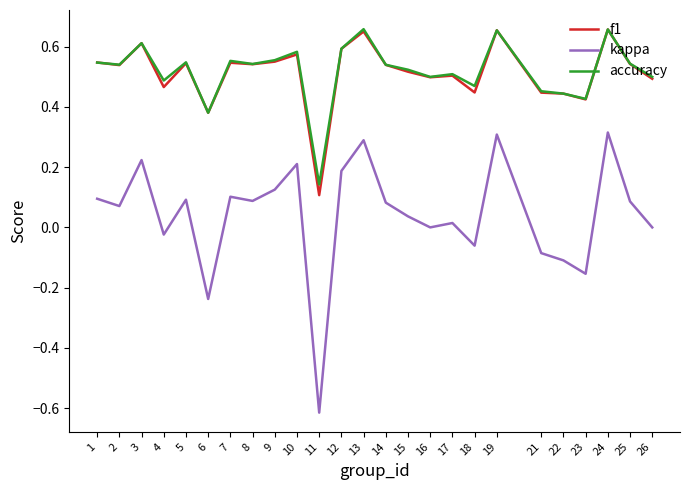

Which series has the largest range (max minus min)?

kappa